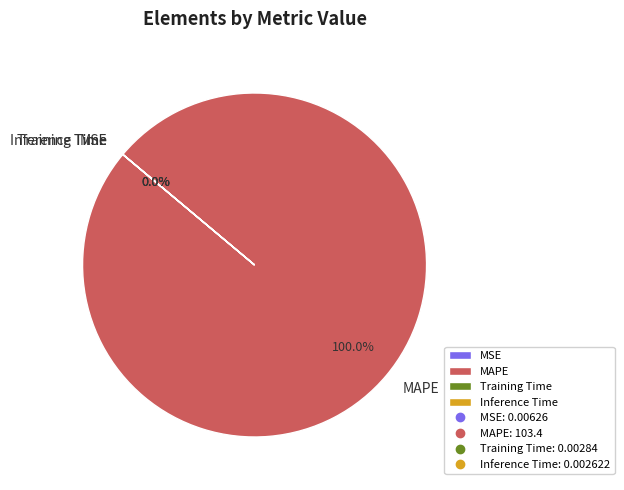

True or false: MAPE accounts for 100% of the total.

True